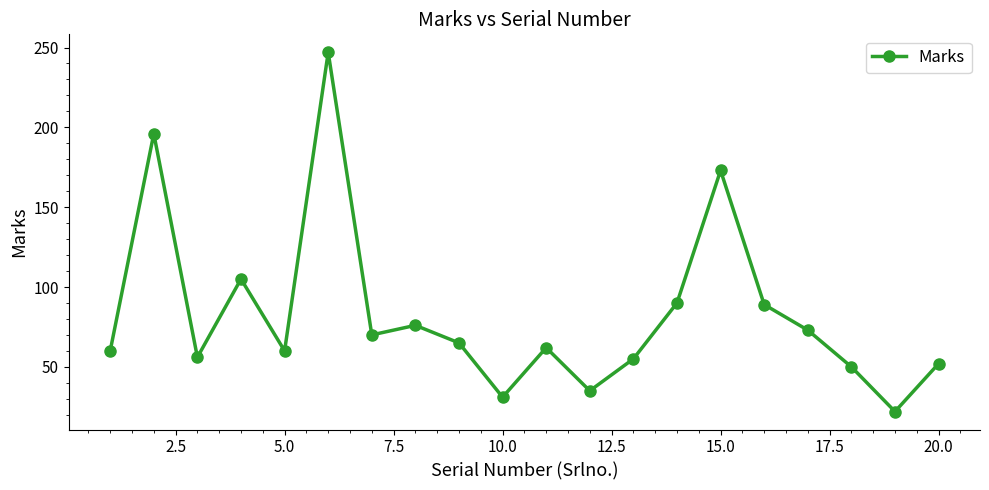

What is the minimum value shown in the chart?

22